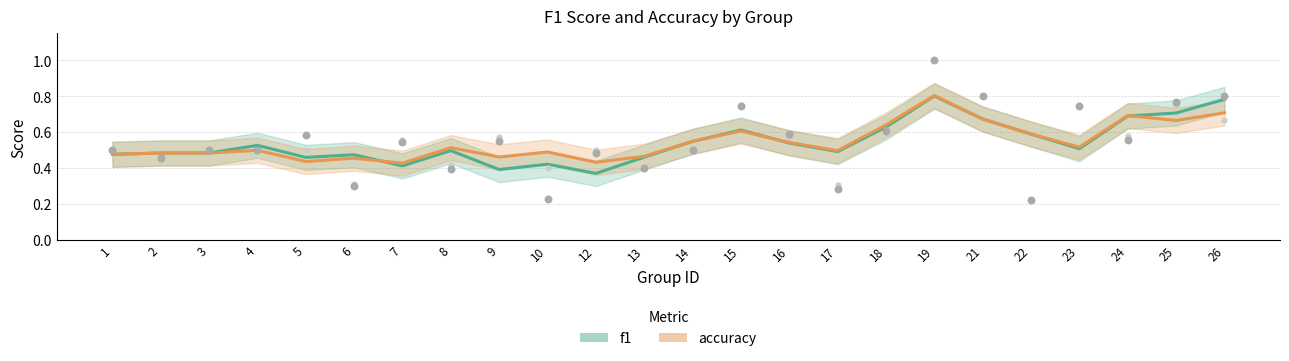

What is the total value across all series at 10?

0.9